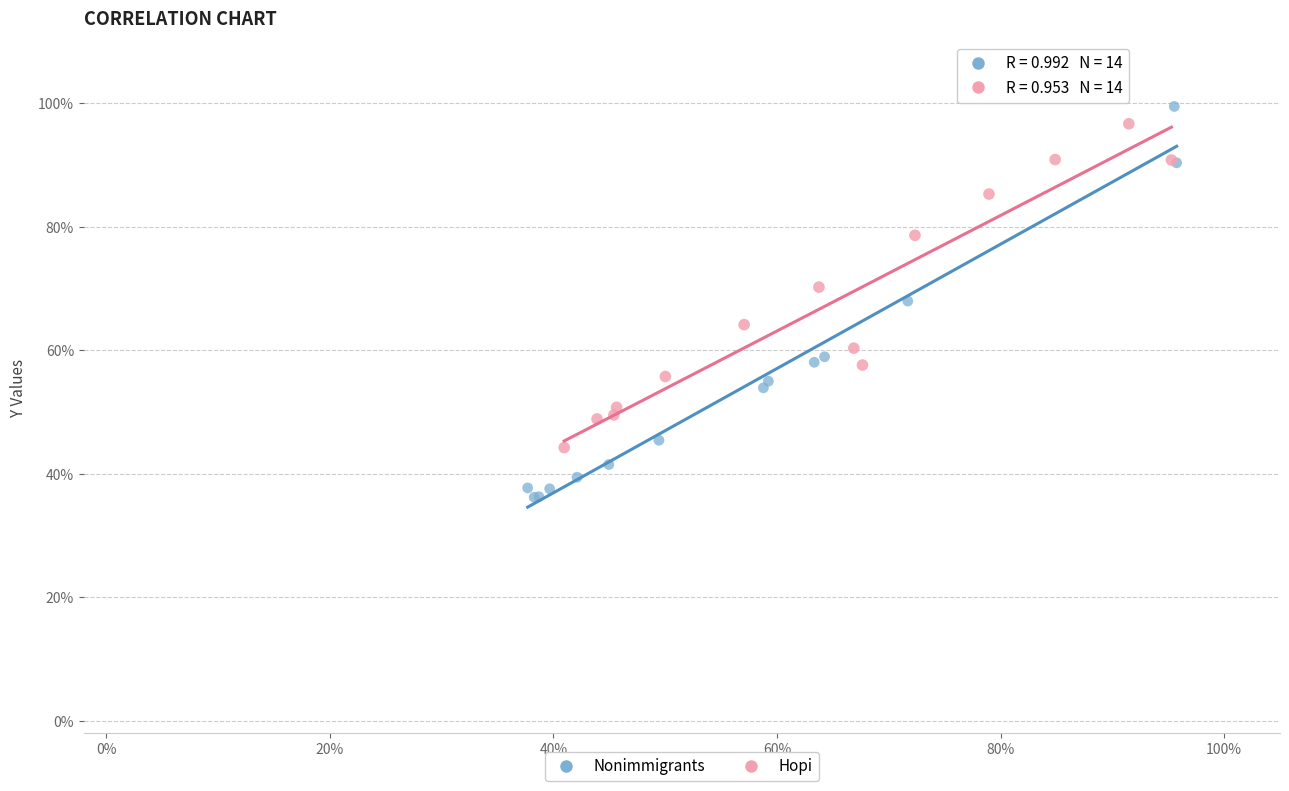

Which series has the largest Y range (max minus min)?

Nonimmigrants